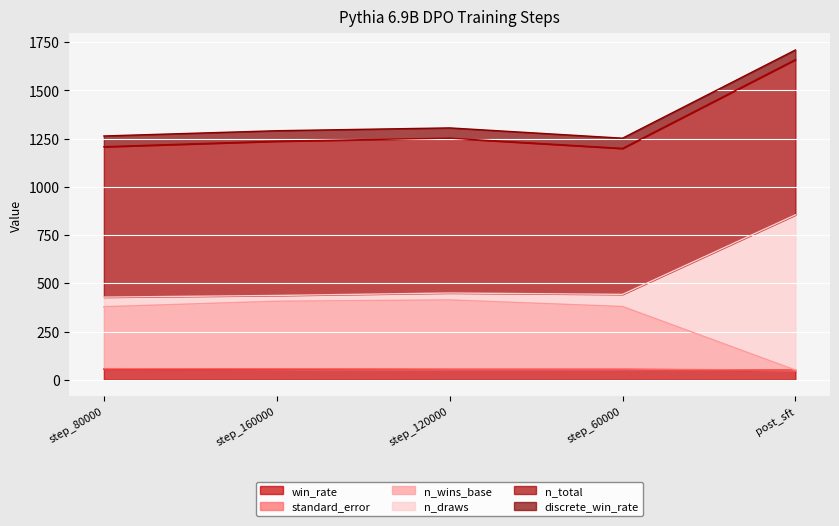

What is the smallest value displayed?

50.0